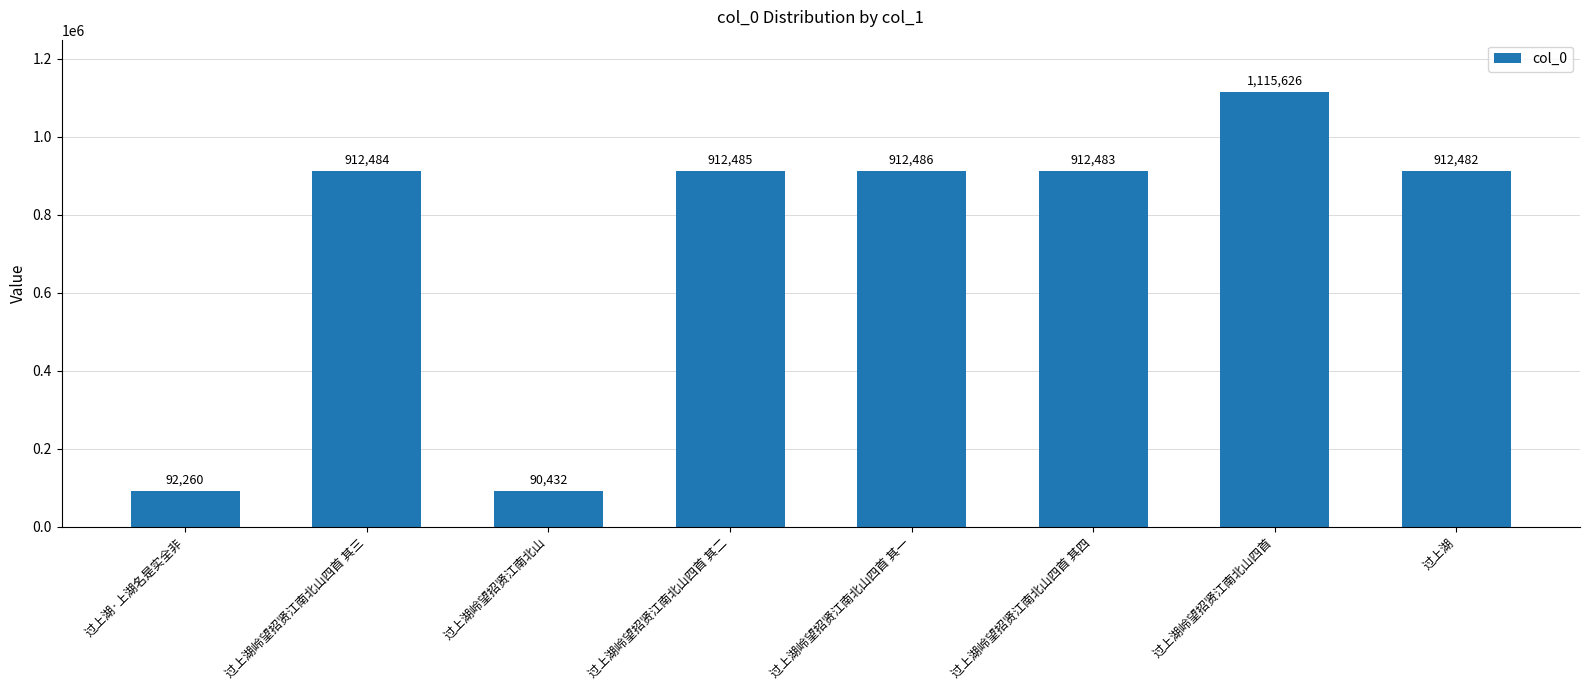

What is the difference between the maximum and second lowest values?

1023366